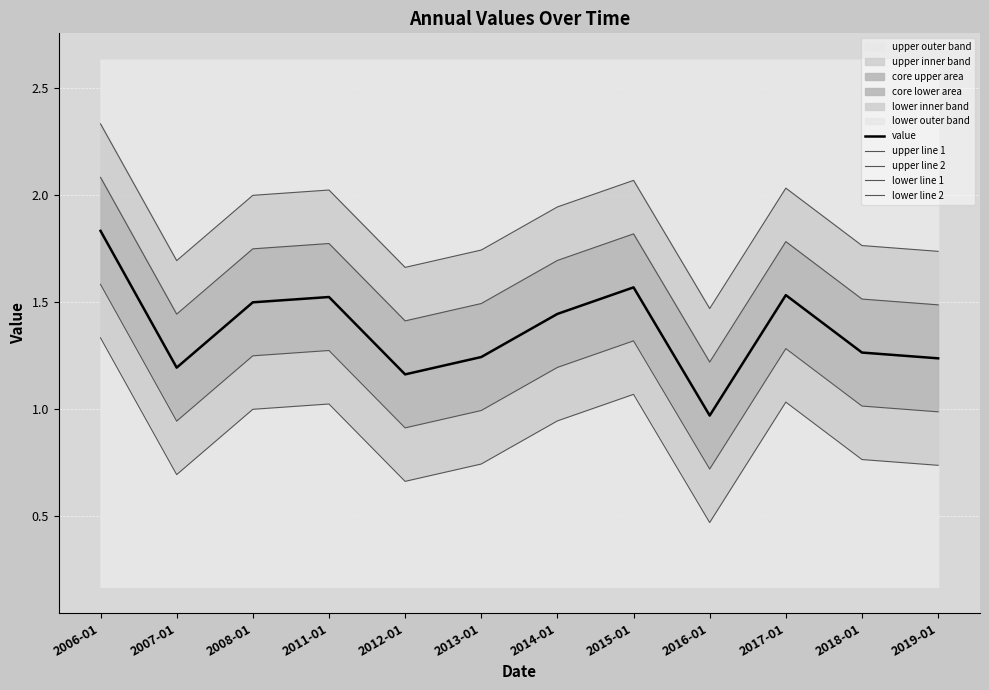

What position from the left is 2019-01?

12